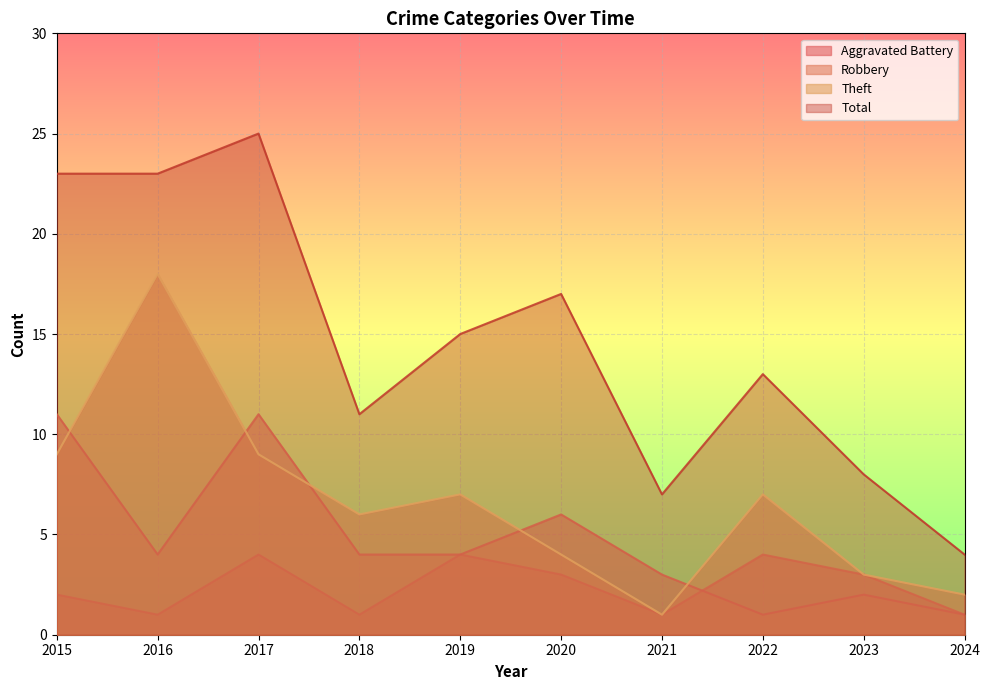

Which series has the largest total across all categories?

Total